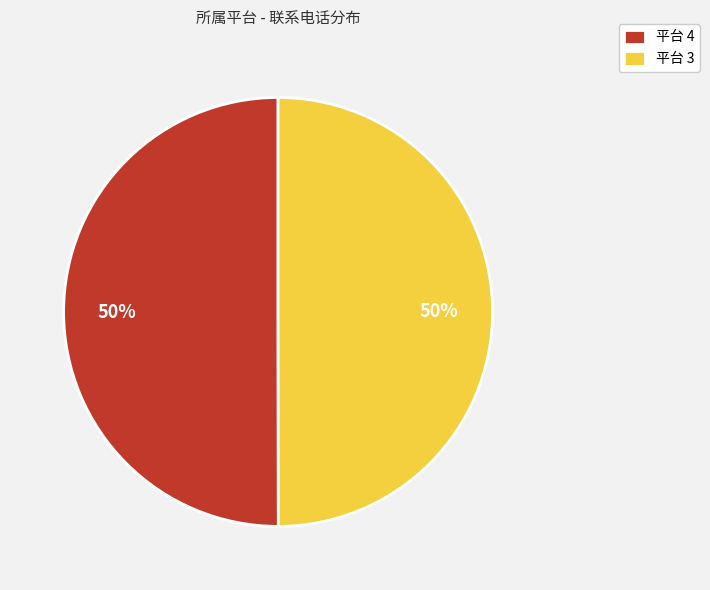

Approximately how many times larger is the value at 平台 4 compared to 平台 3?

1.0